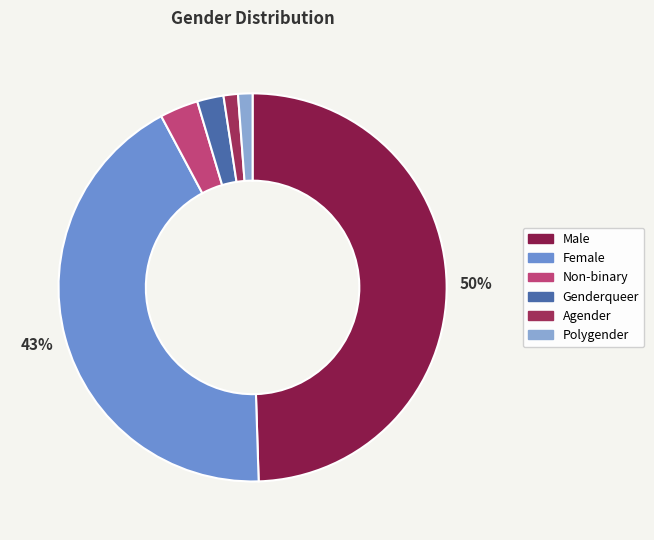

To the nearest percent, what is the difference between the largest and smallest slice percentages?

48%